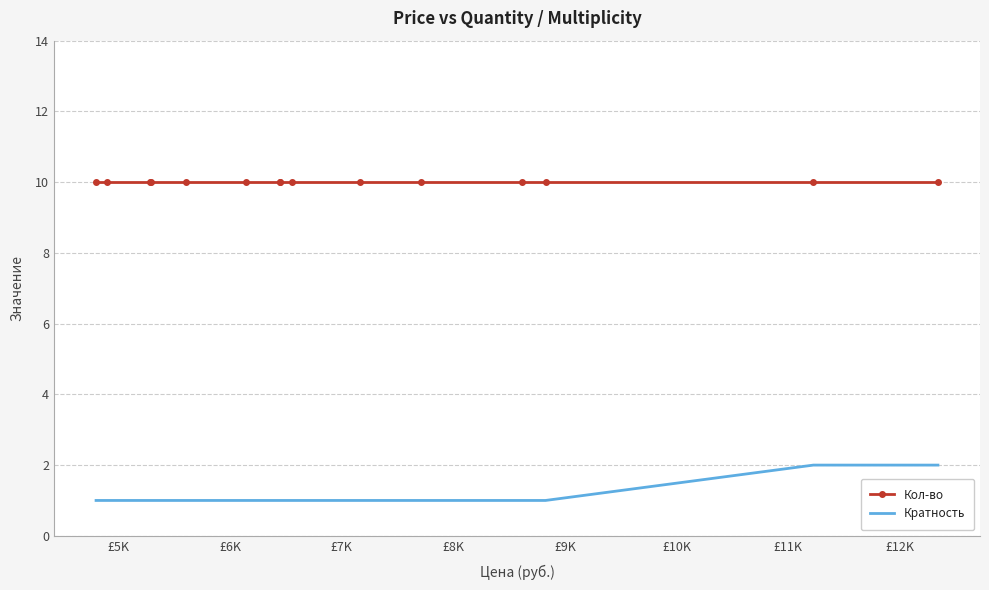

List the series in order of their peak value, highest first.

Кол-во, Кратность